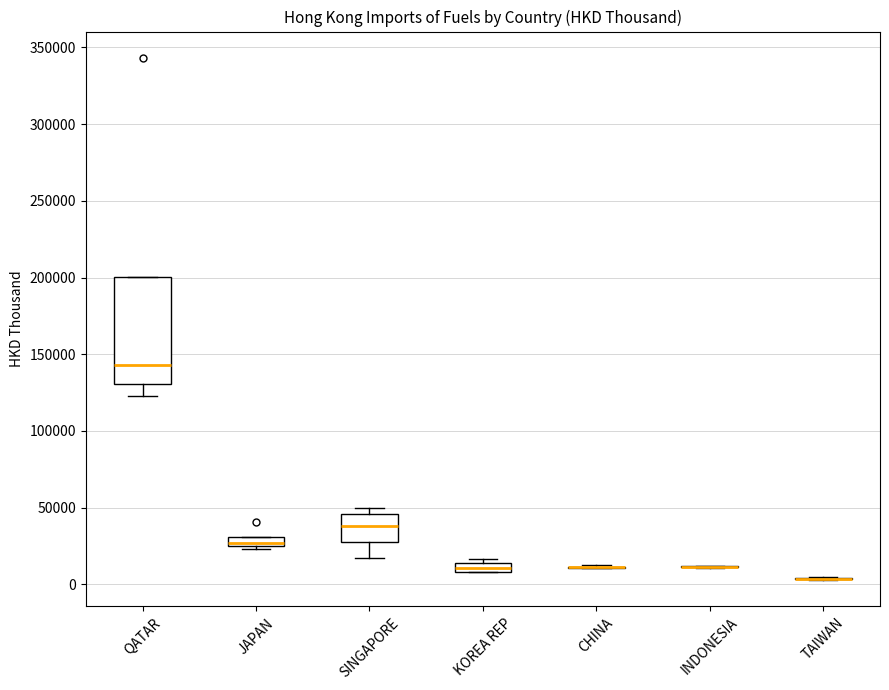

Comparing the boxes themselves (not the whiskers), which one is the tallest?

QATAR